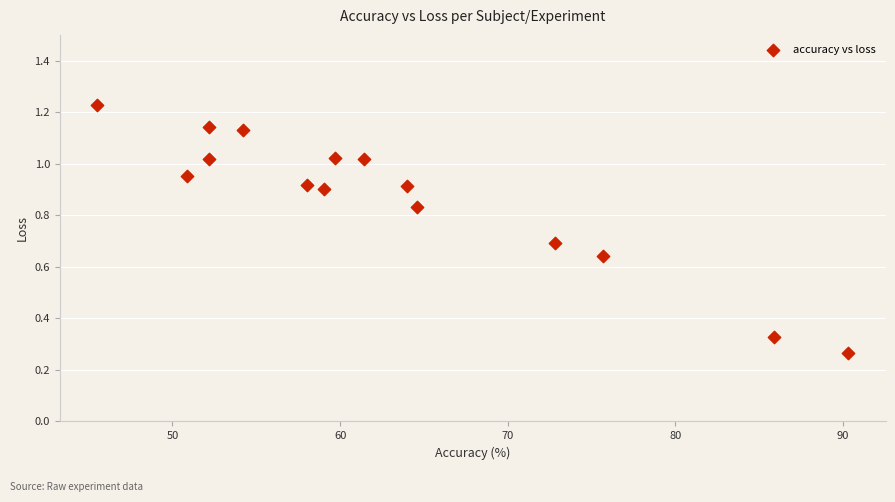

What is the range of X values (max minus min)?

44.8